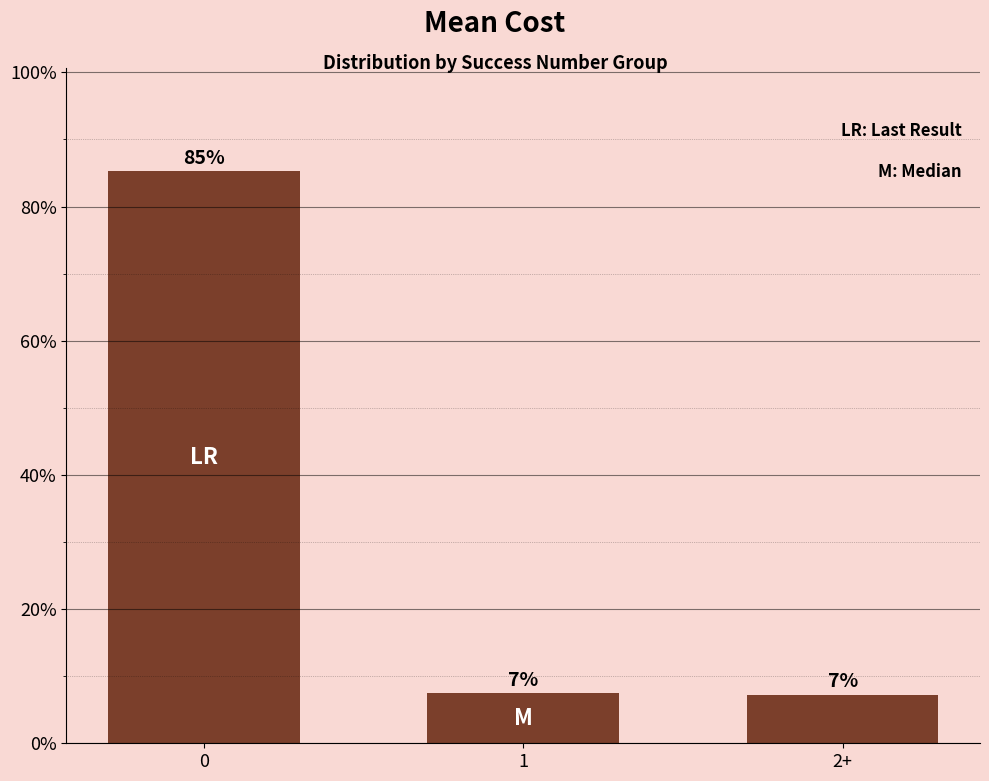

What is the difference between the maximum and second lowest values?

77.8